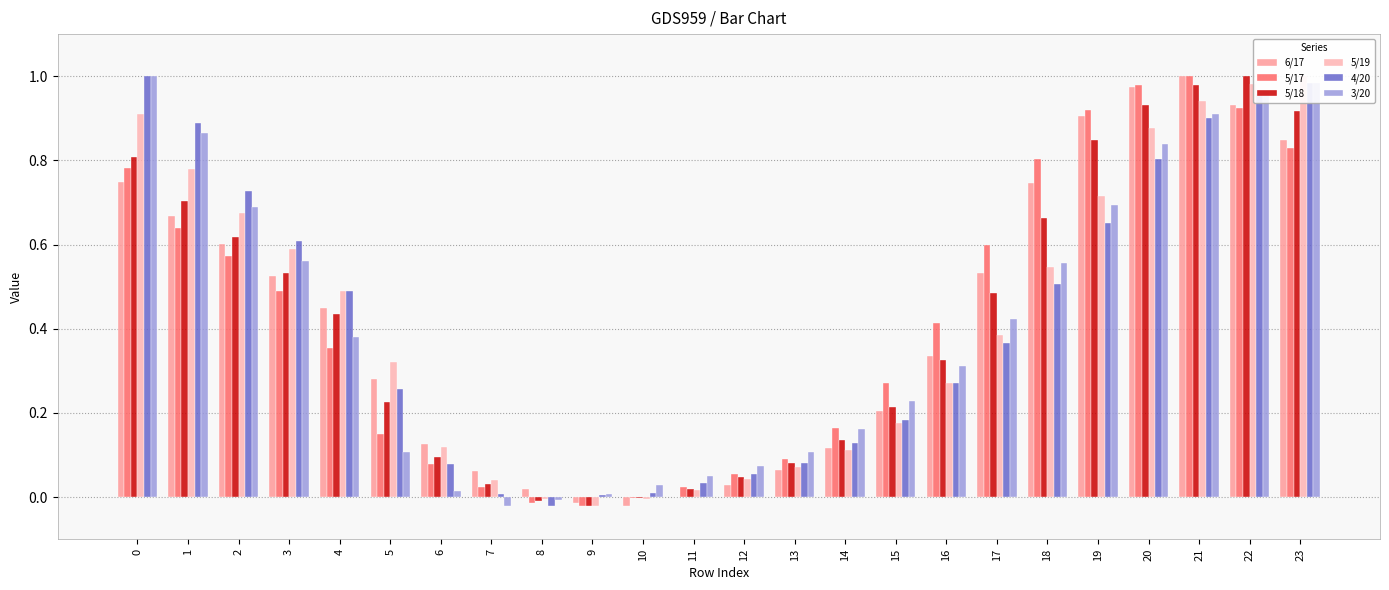

Does the chart contain any negative values?

Yes